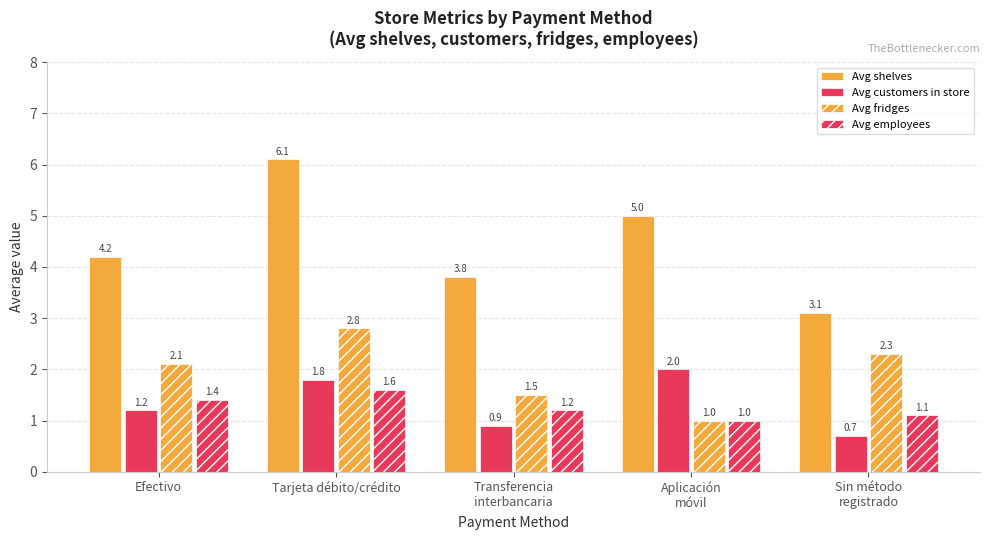

Which label corresponds to the smallest value in the chart?

Sin método
registrado